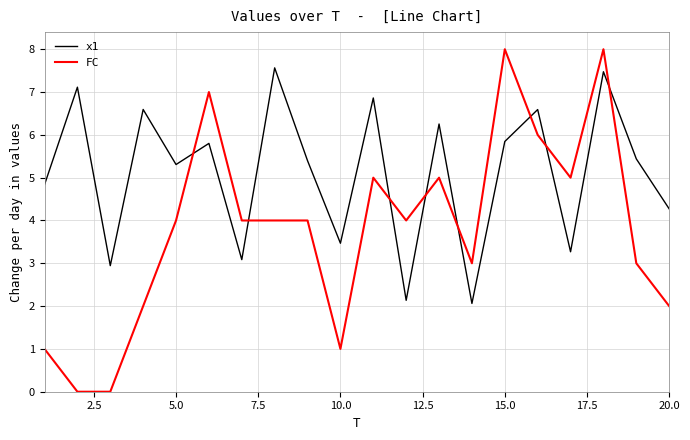

Which series has the largest range (max minus min)?

FC